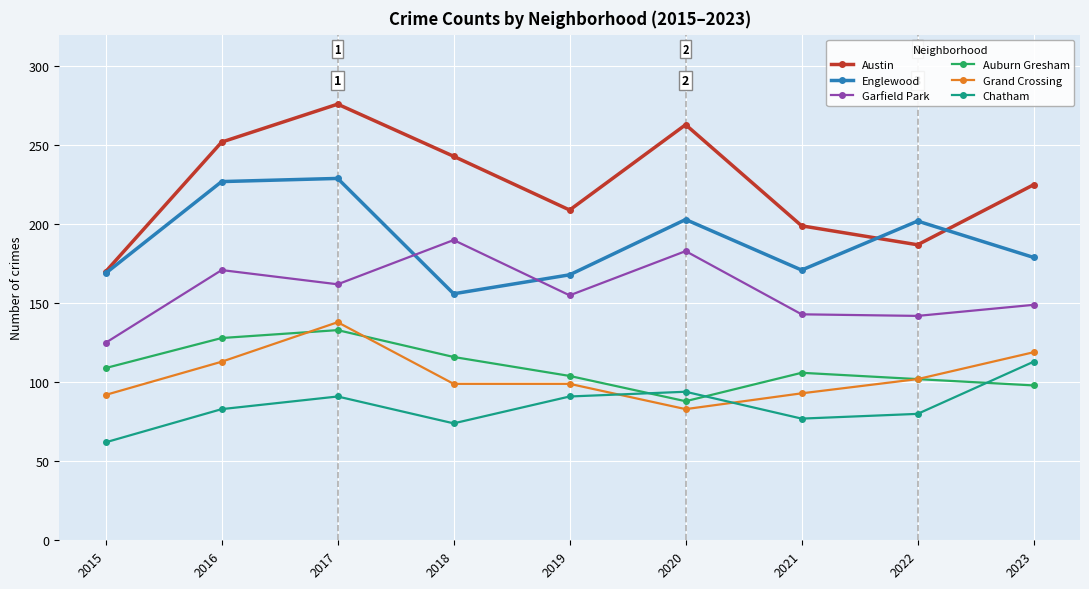

What is the value of the Auburn Gresham point at the 2nd from the left?

128